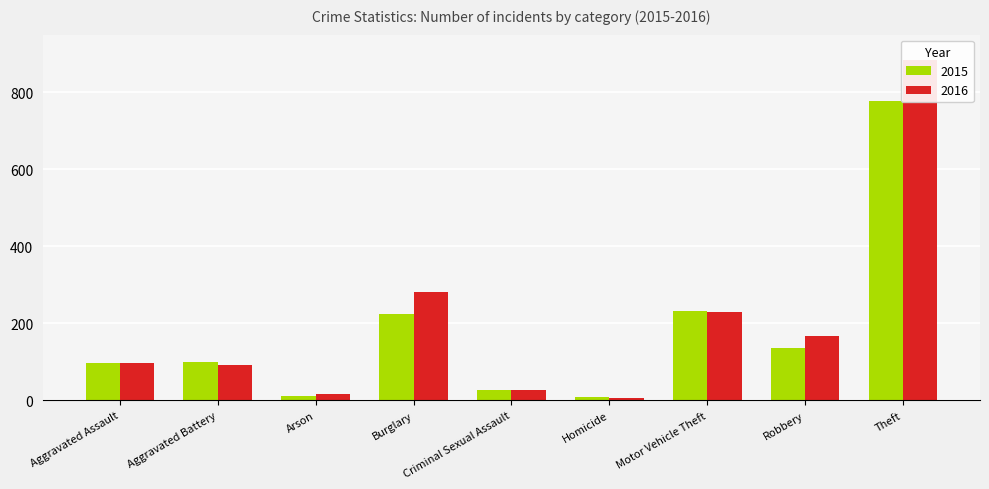

What position from the left is Theft?

9